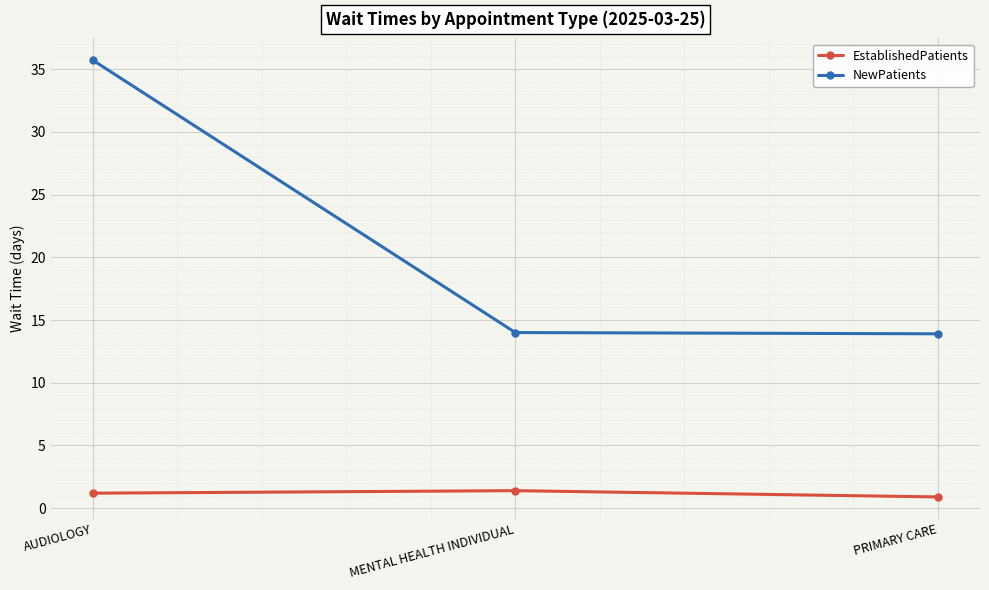

What is the sum of the NewPatients values at AUDIOLOGY and MENTAL HEALTH INDIVIDUAL?

49.7